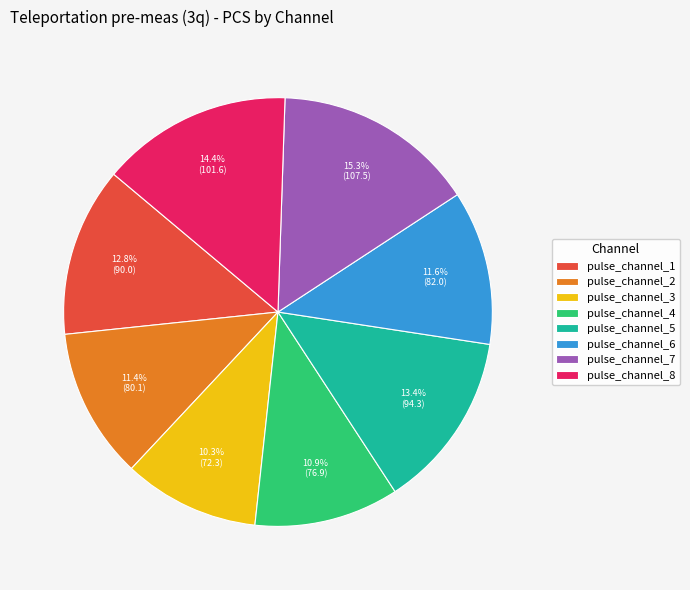

What percentage is NOT represented by pulse_channel_3?

89.7%